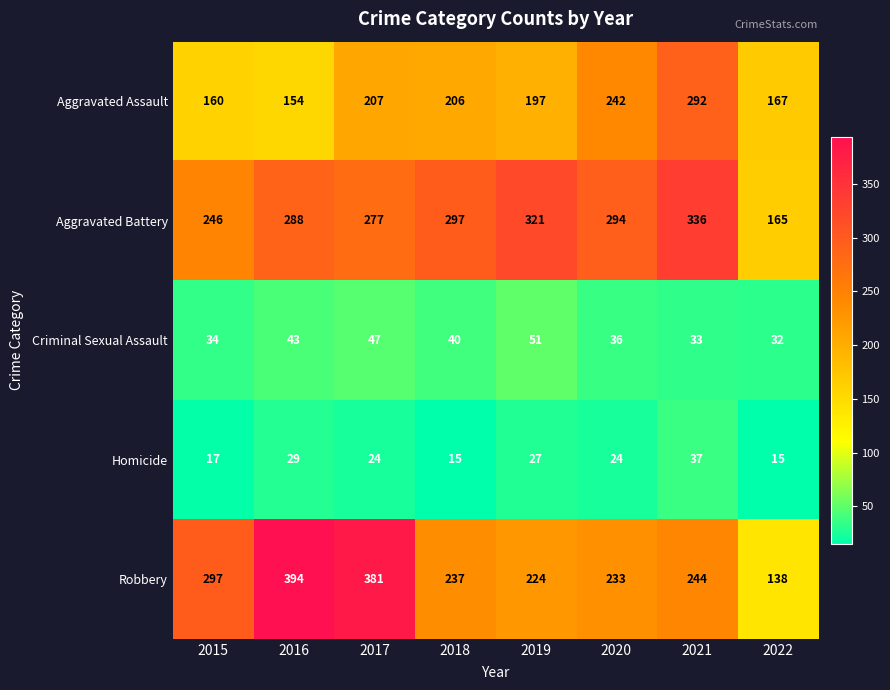

At which label does Criminal Sexual Assault first exceed 40?

2016